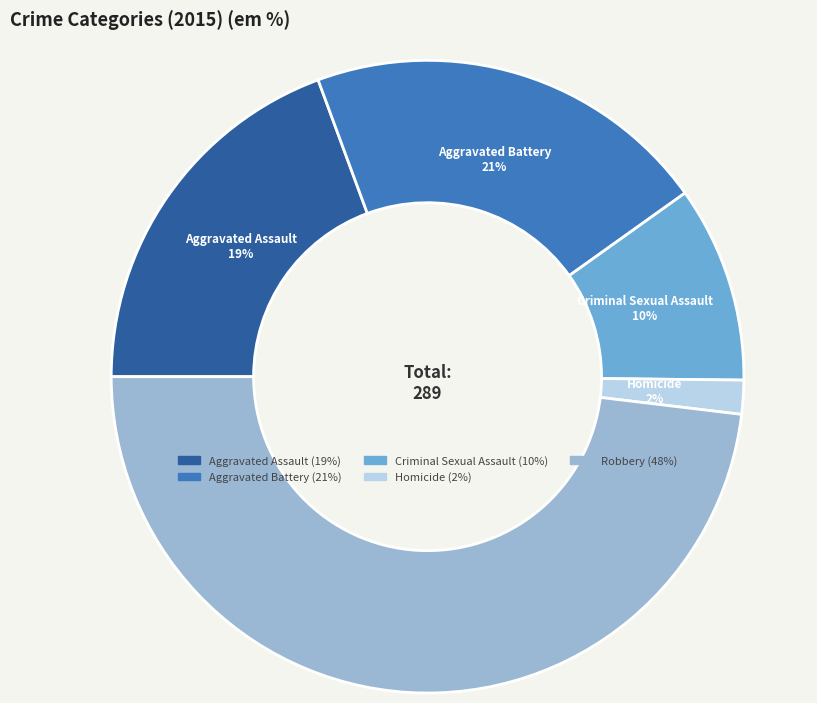

How many slices are in this pie chart?

5